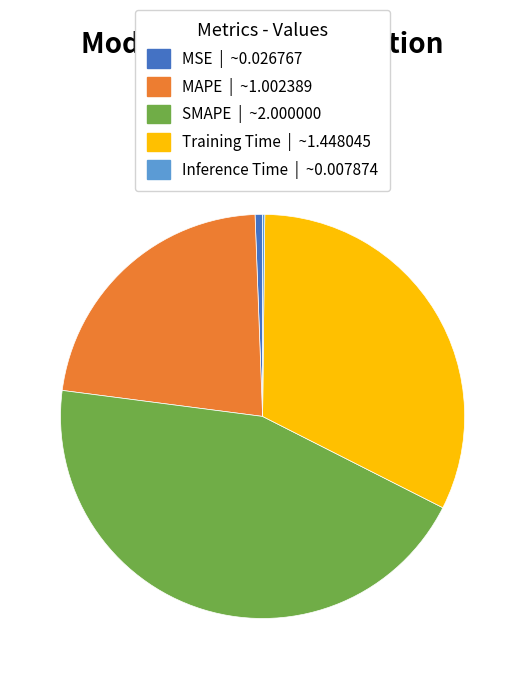

Between MSE | ~0.026767 and SMAPE | ~2.000000, which is larger?

SMAPE | ~2.000000